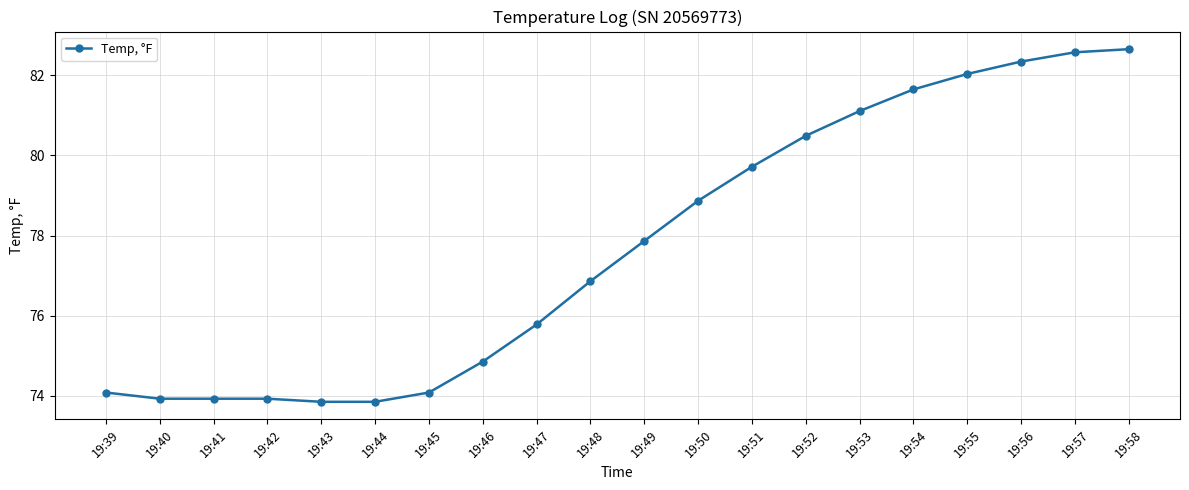

What is the value of the 8th point from the left?

74.9